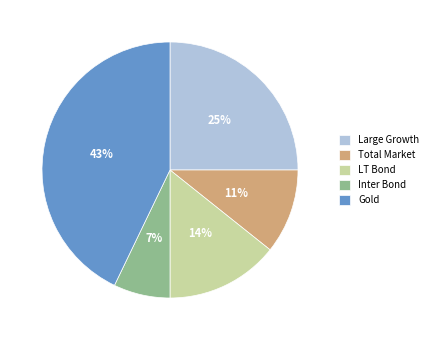

True or false: LT Bond accounts for 1% of the total.

False